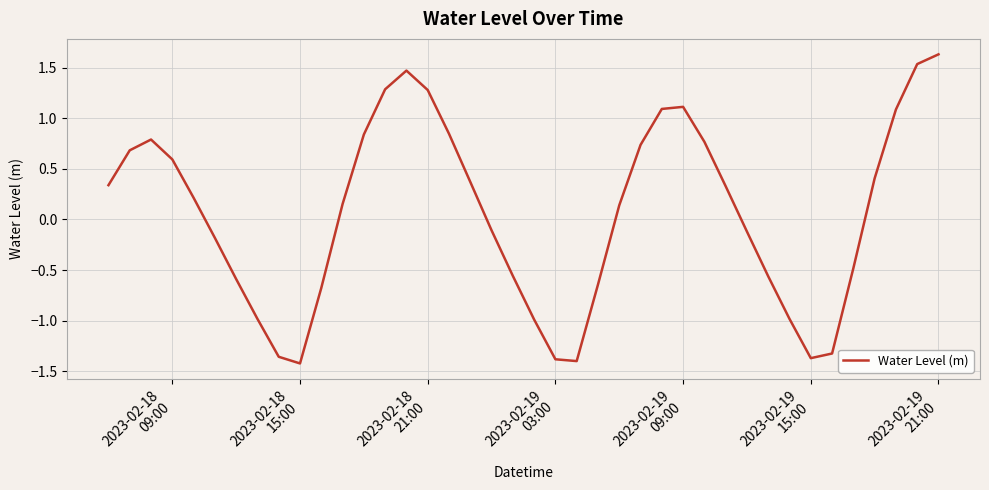

What is the difference between the maximum and second lowest values?

3.0